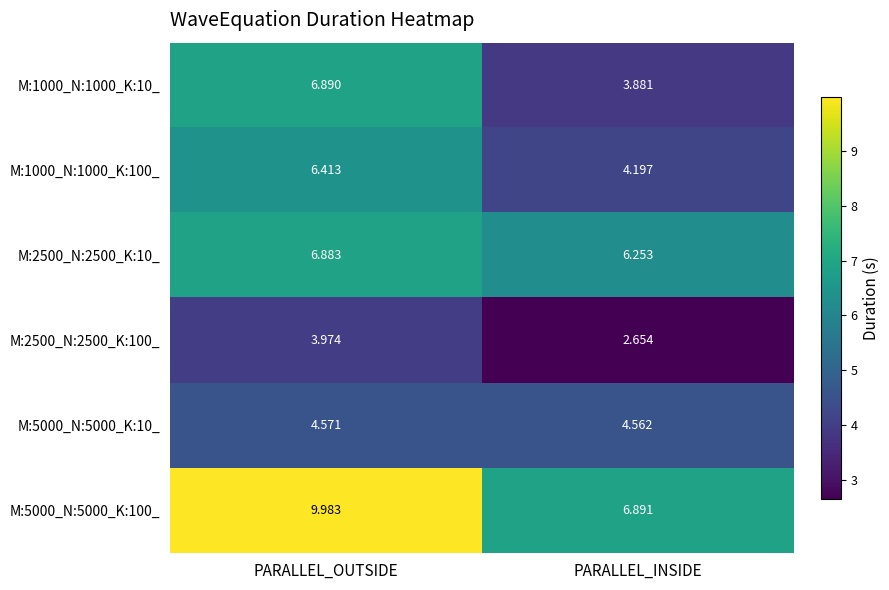

Is the value of M:1000_N:1000_K:100_ at PARALLEL_INSIDE greater than the value of M:1000_N:1000_K:10_ at PARALLEL_OUTSIDE?

No